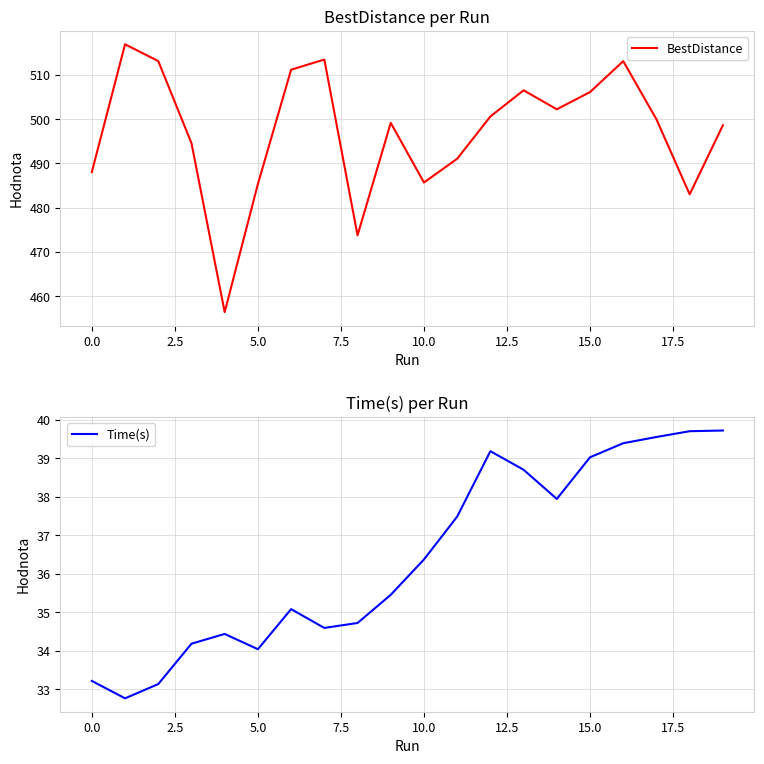

Does the chart have visible grid lines?

Yes